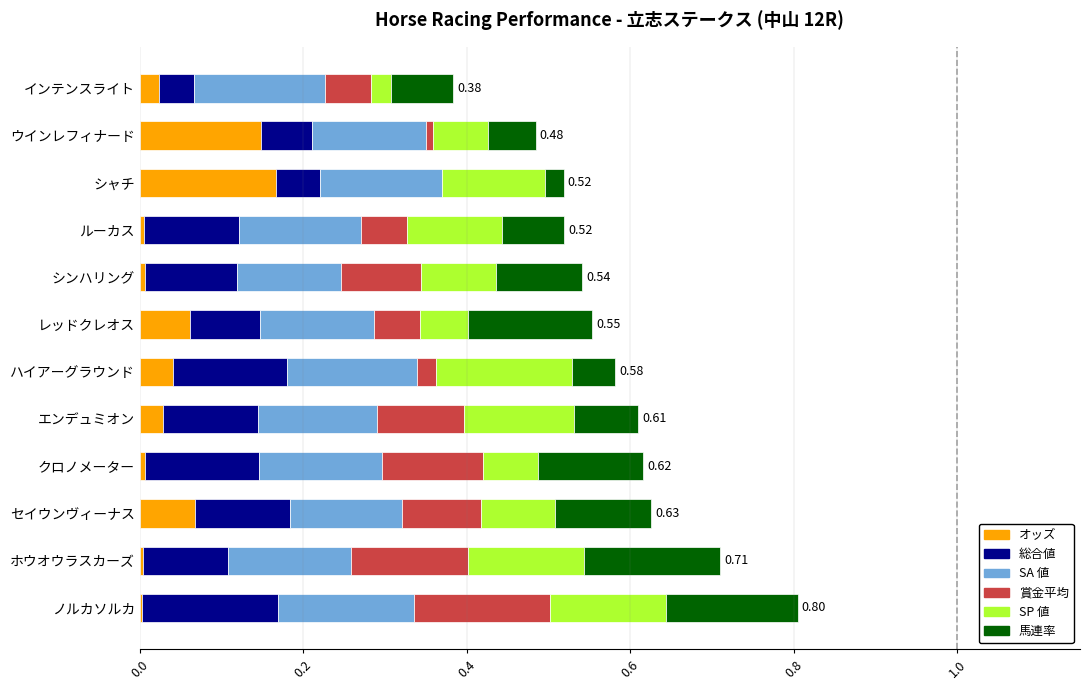

How many categories are shown in the chart?

12